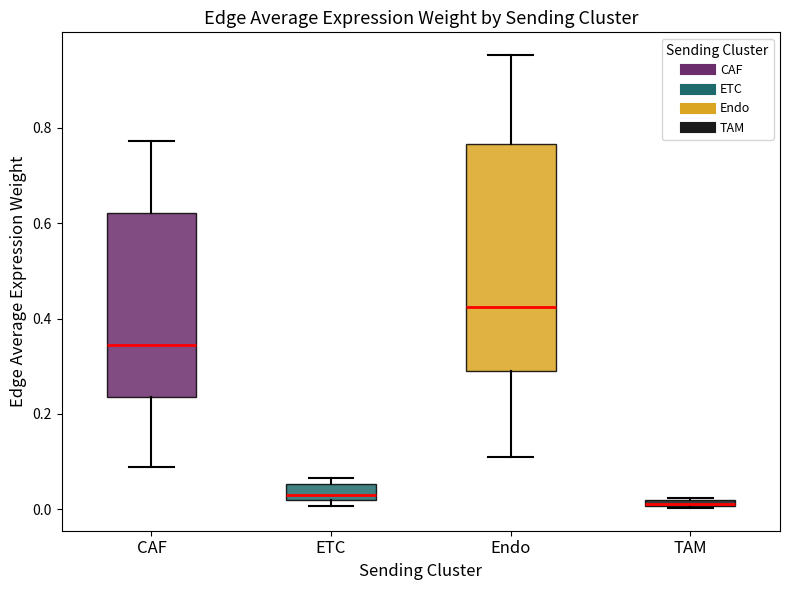

Comparing the boxes themselves (not the whiskers), which one is the tallest?

Endo